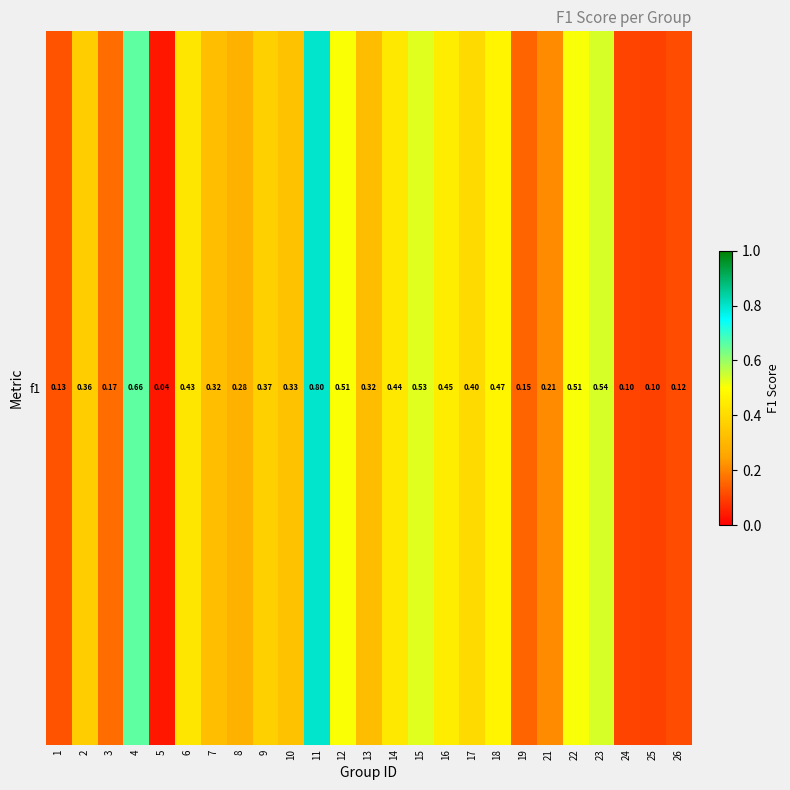

What is the change in value from 1 to 23?

+0.4